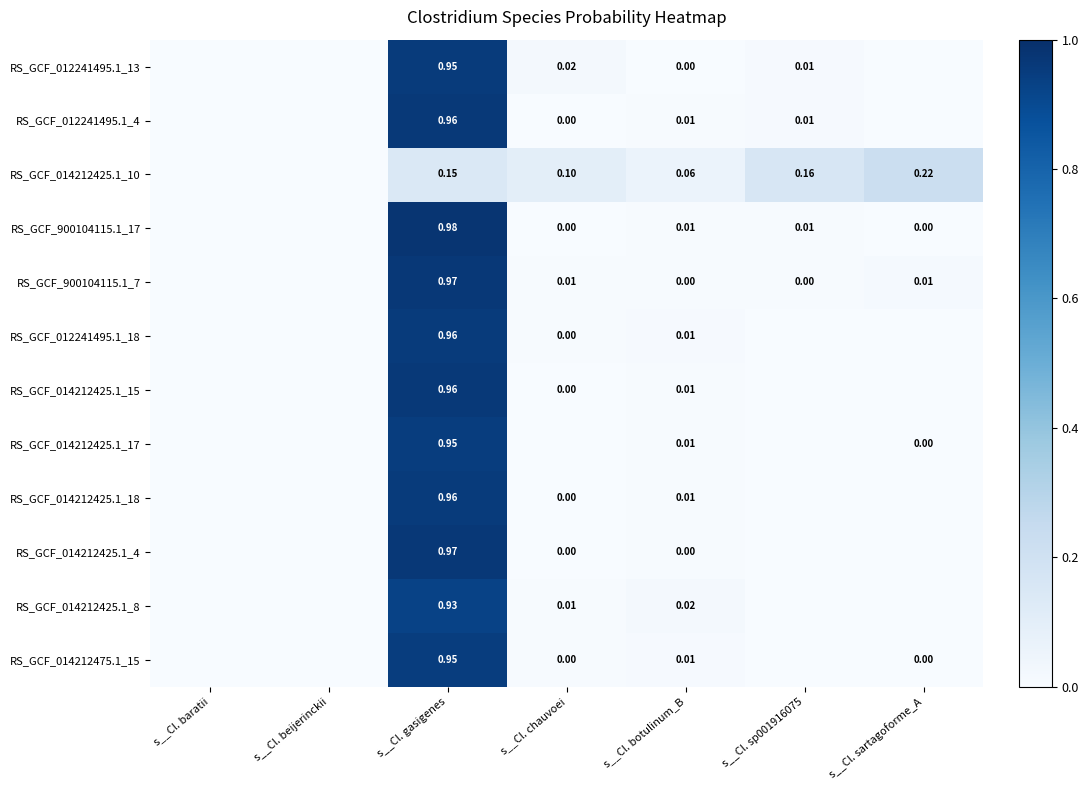

The RS_GCF_900104115.1_7 series shows 0.0 at s__Cl. chauvoei. True or false?

False